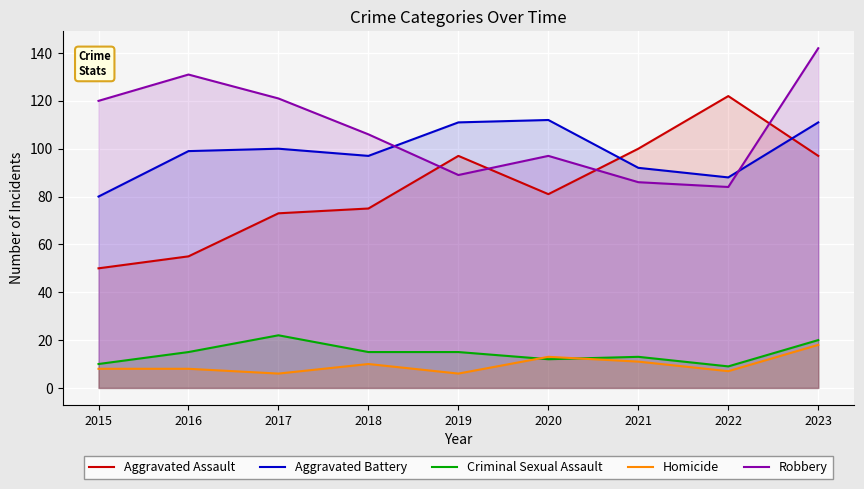

Where is the first local maximum for Homicide?

2018